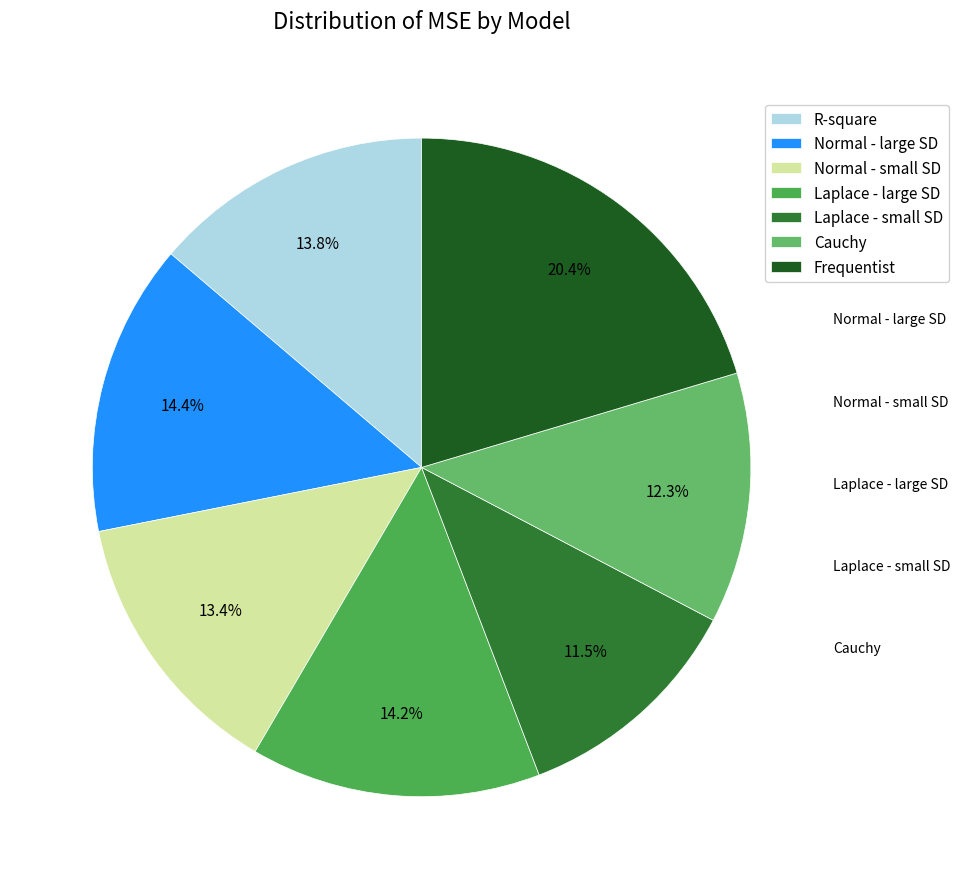

True or false: Laplace - small SD accounts for 18% of the total.

False